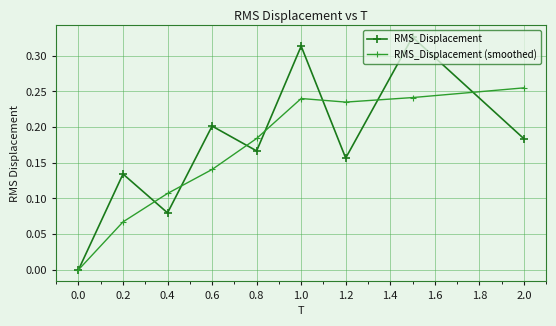

List the series in order of their peak value, lowest first.

RMS_Displacement (smoothed), RMS_Displacement